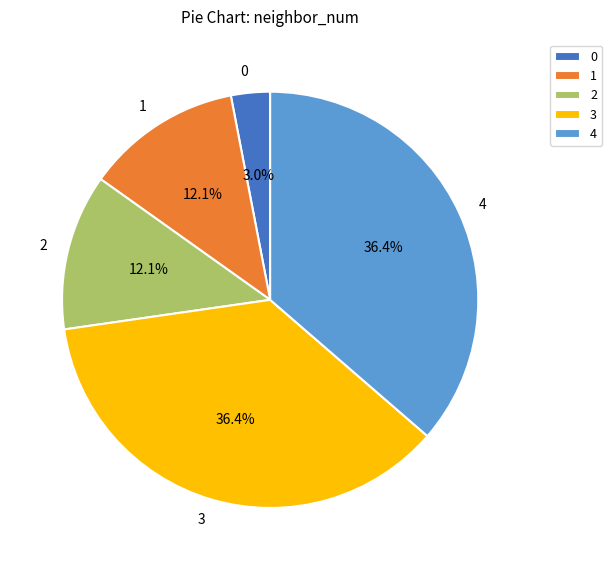

What percentage is NOT represented by 1?

87.9%